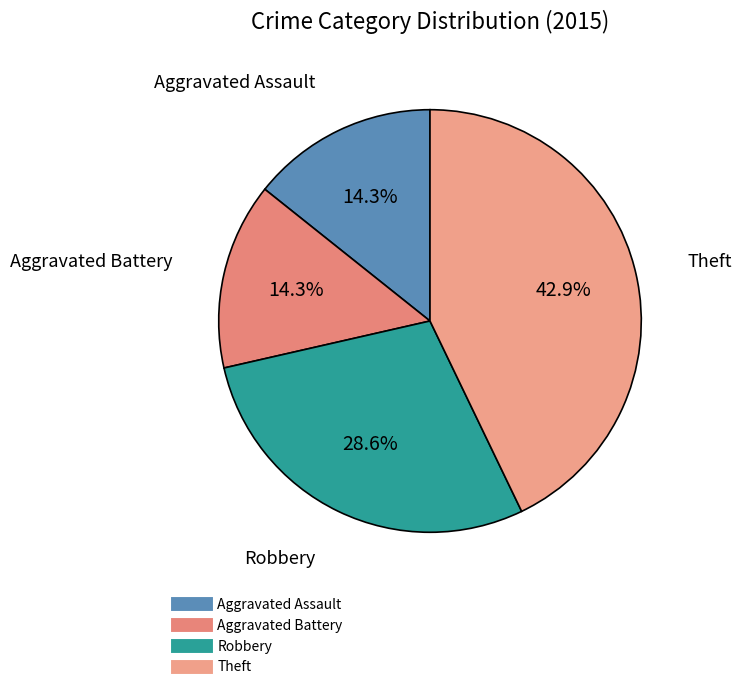

To the nearest percent, what portion does Aggravated Assault represent?

14%